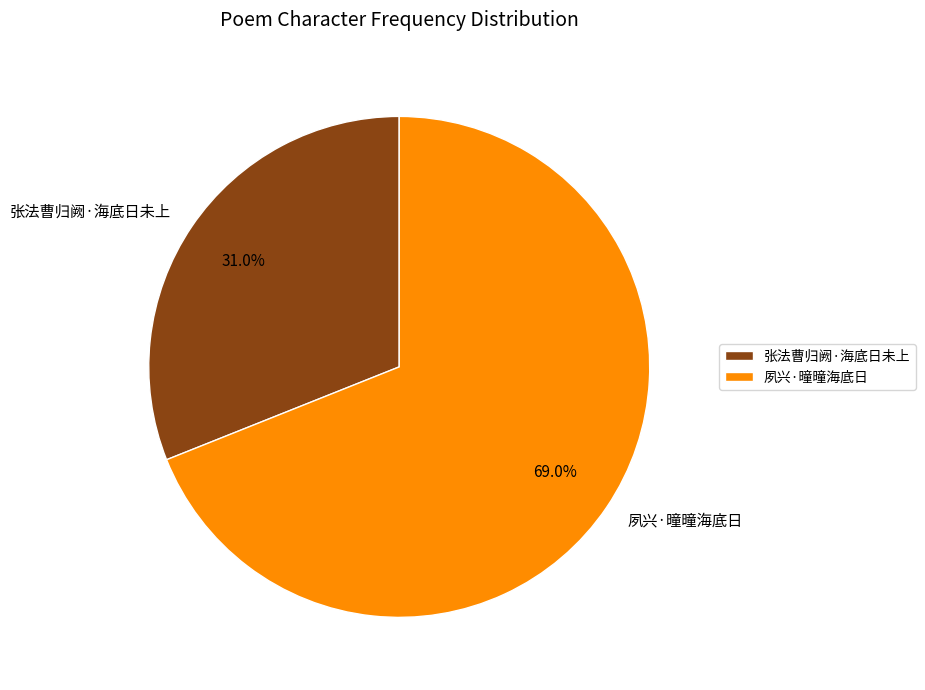

Approximately how many times larger is the value at 夙兴·曈曈海底日 compared to 张法曹归阙·海底日未上?

2.2